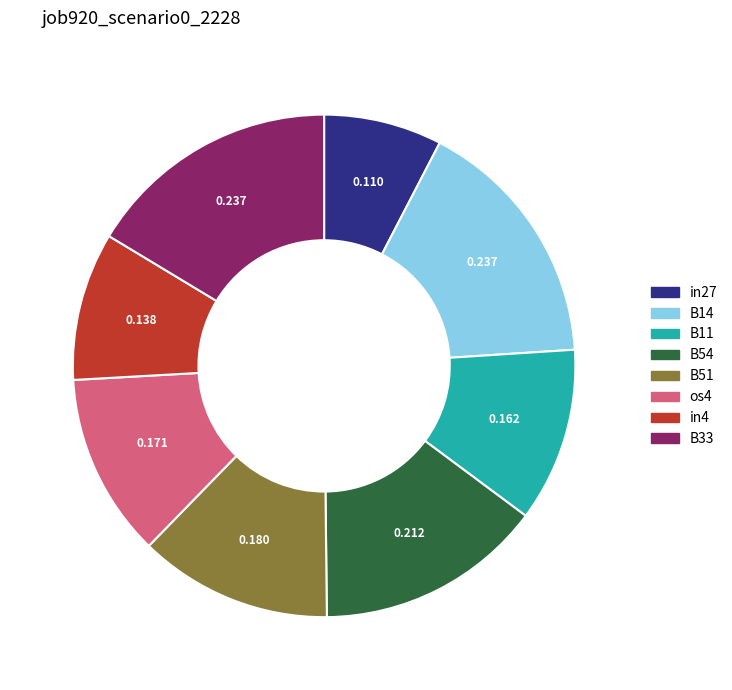

Count the number of slices in the pie.

8